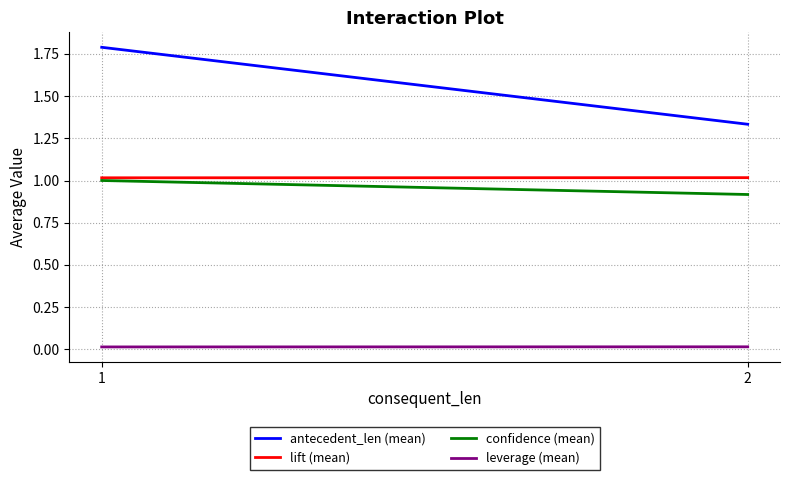

Is it true that confidence (mean) equals 0.5 at 1?

False